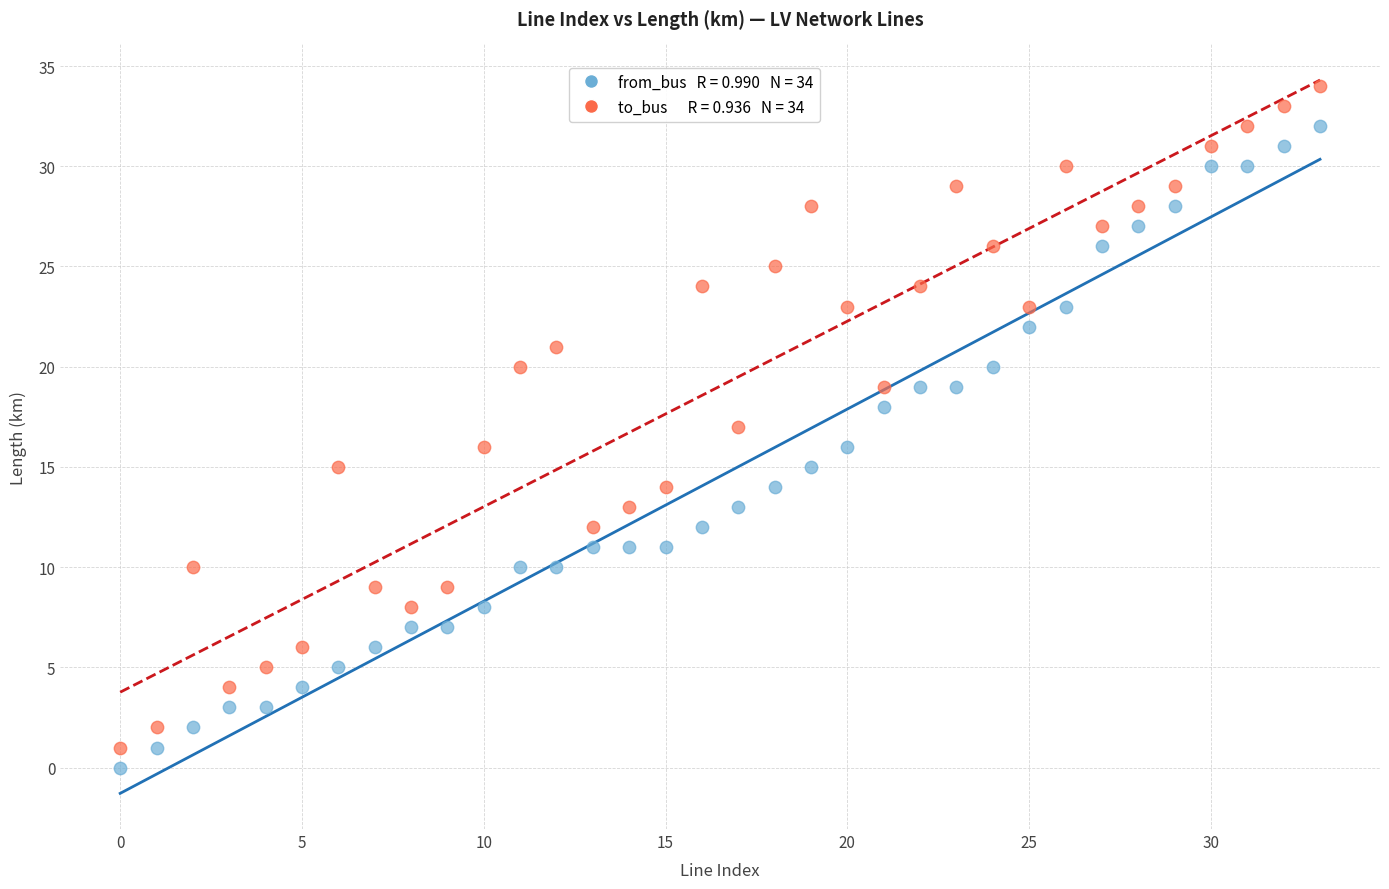

Across all data points, what is the range of Y values (max minus min)?

34